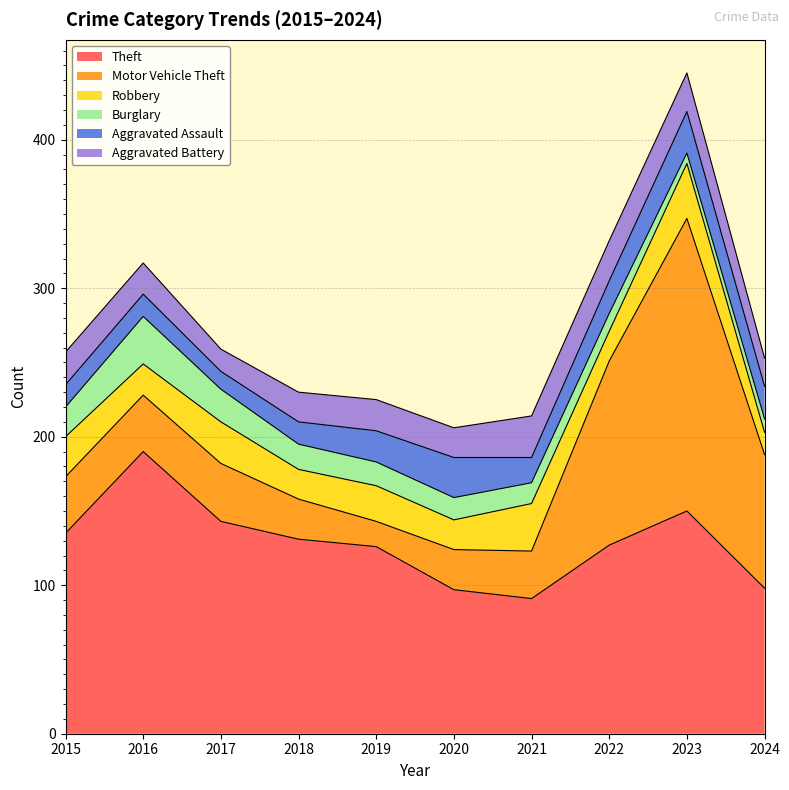

The Theft series shows 47 at 2021. True or false?

False